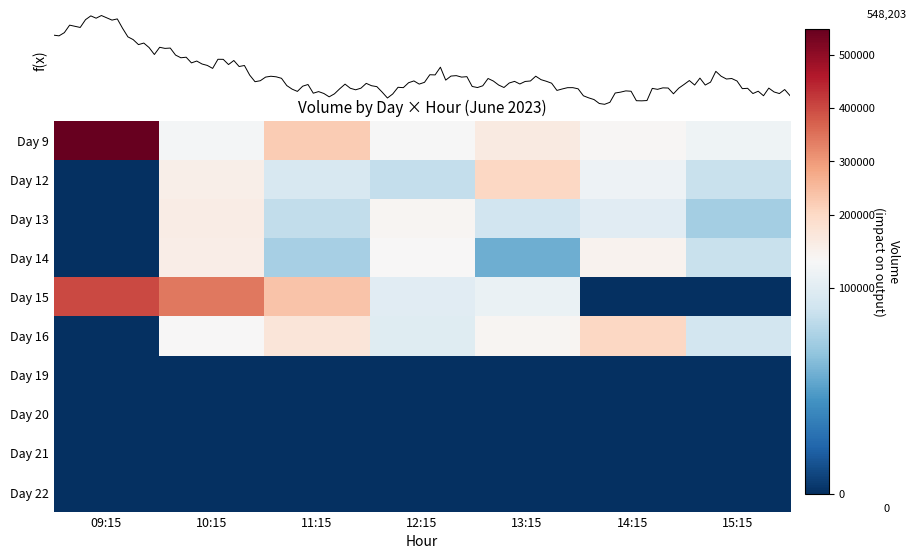

Reading left to right, transcribe all the data shown in this chart.

Day 9: 09:15=548203	10:15=110817	11:15=223799	12:15=112303	13:15=152676	14:15=116617	15:15=107418
Day 12: 09:15=0	10:15=139765	11:15=94419	12:15=86007	13:15=201744	14:15=106886	15:15=87815
Day 13: 09:15=0	10:15=144260	11:15=85054	12:15=121577	13:15=90894	14:15=99985	15:15=74708
Day 14: 09:15=0	10:15=140524	11:15=74843	12:15=114661	13:15=57744	14:15=126563	15:15=87207
Day 15: 09:15=400071	10:15=340665	11:15=235988	12:15=99507	13:15=105374	14:15=0	15:15=0
Day 16: 09:15=0	10:15=113070	11:15=163840	12:15=98884	13:15=120638	14:15=204331	15:15=91567
Day 19: 09:15=0	10:15=0	11:15=0	12:15=0	13:15=0	14:15=0	15:15=0
Day 20: 09:15=0	10:15=0	11:15=0	12:15=0	13:15=0	14:15=0	15:15=0
Day 21: 09:15=0	10:15=0	11:15=0	12:15=0	13:15=0	14:15=0	15:15=0
Day 22: 09:15=0	10:15=0	11:15=0	12:15=0	13:15=0	14:15=0	15:15=0